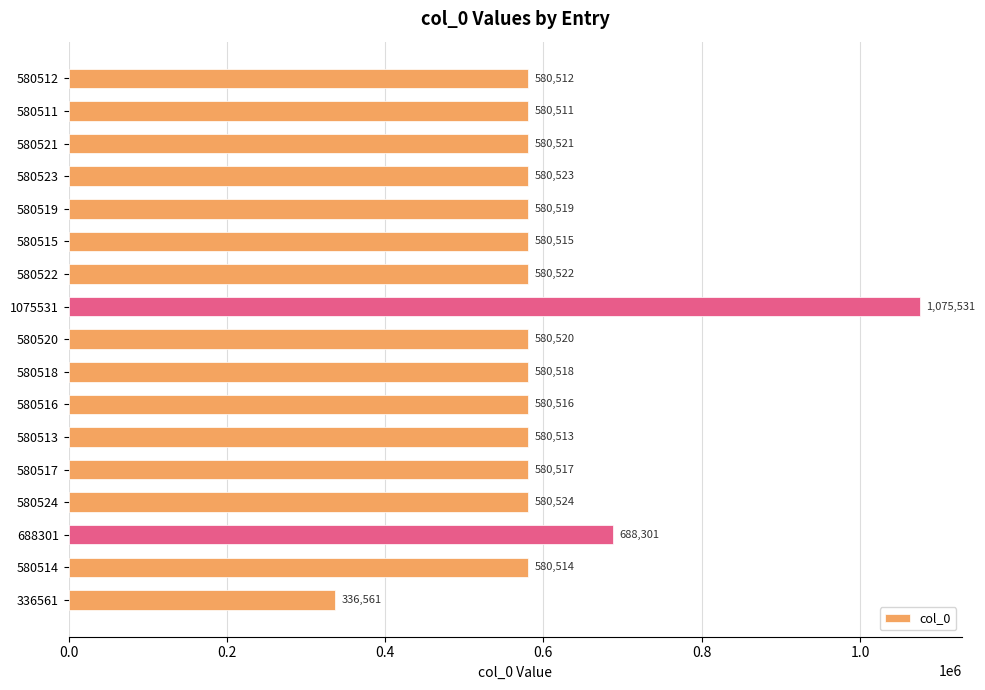

What is the label of the 3rd bar from the top?

580521